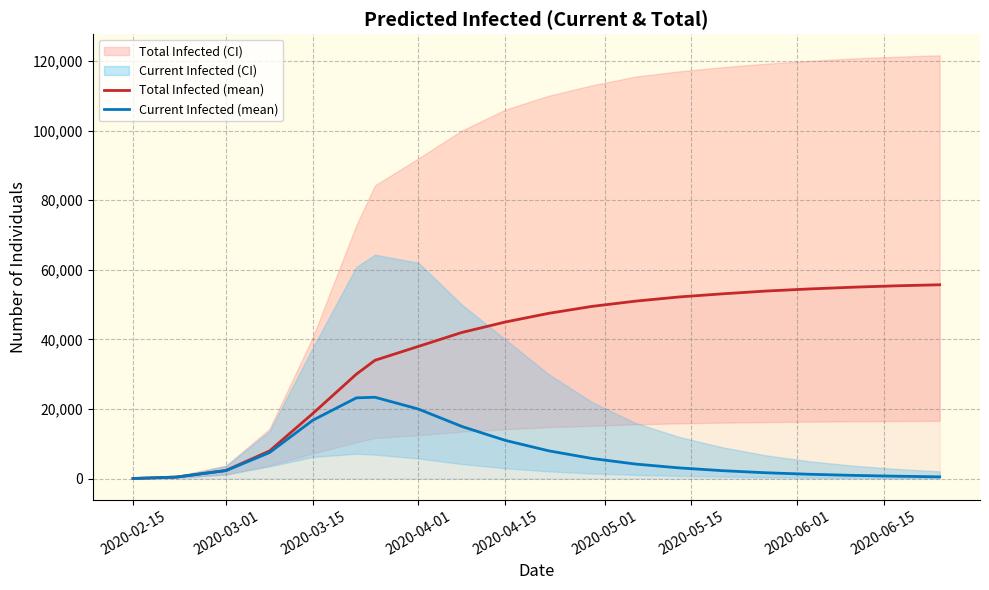

Reading left to right, list all the values displayed in this chart.

Total Infected (mean): 59	469	2373	7962	18761	30028	34008	38000	42000	45000	47500	49500	51000	52200	53100	53900	54500	55000	55400	55700
Current Infected (mean): 59	469	2314	7493	16815	23212	23390	20000	15000	11000	8000	5800	4200	3100	2300	1700	1270	950	710	530